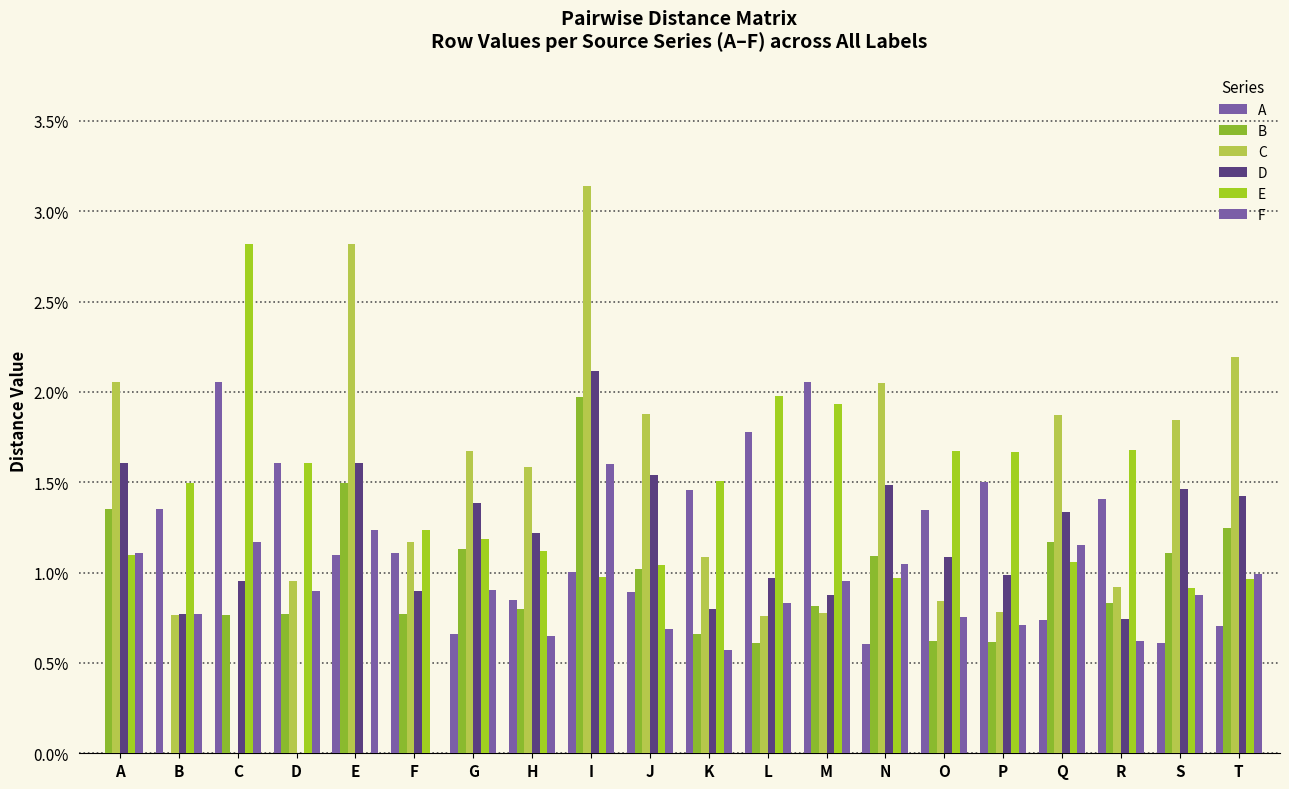

How many groups of bars are there?

20